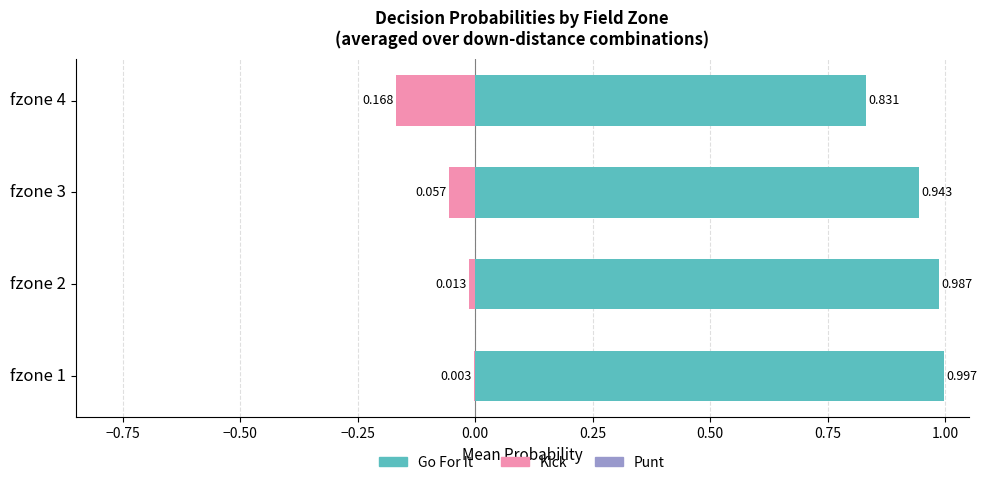

The value of punt at fzone 4 is -0.0. True or false?

False